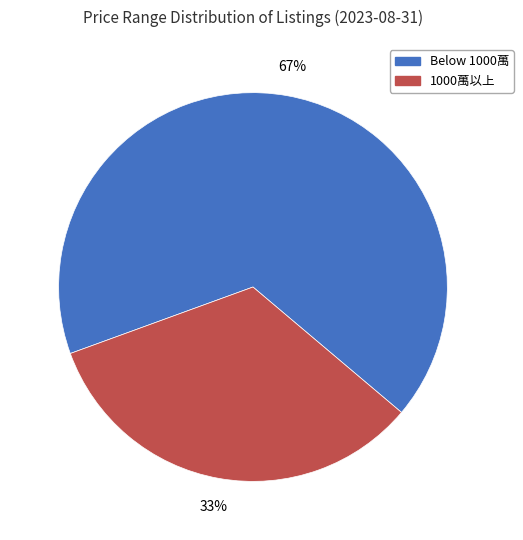

Rank the categories by value from lowest to highest.

1000萬以上, Below 1000萬